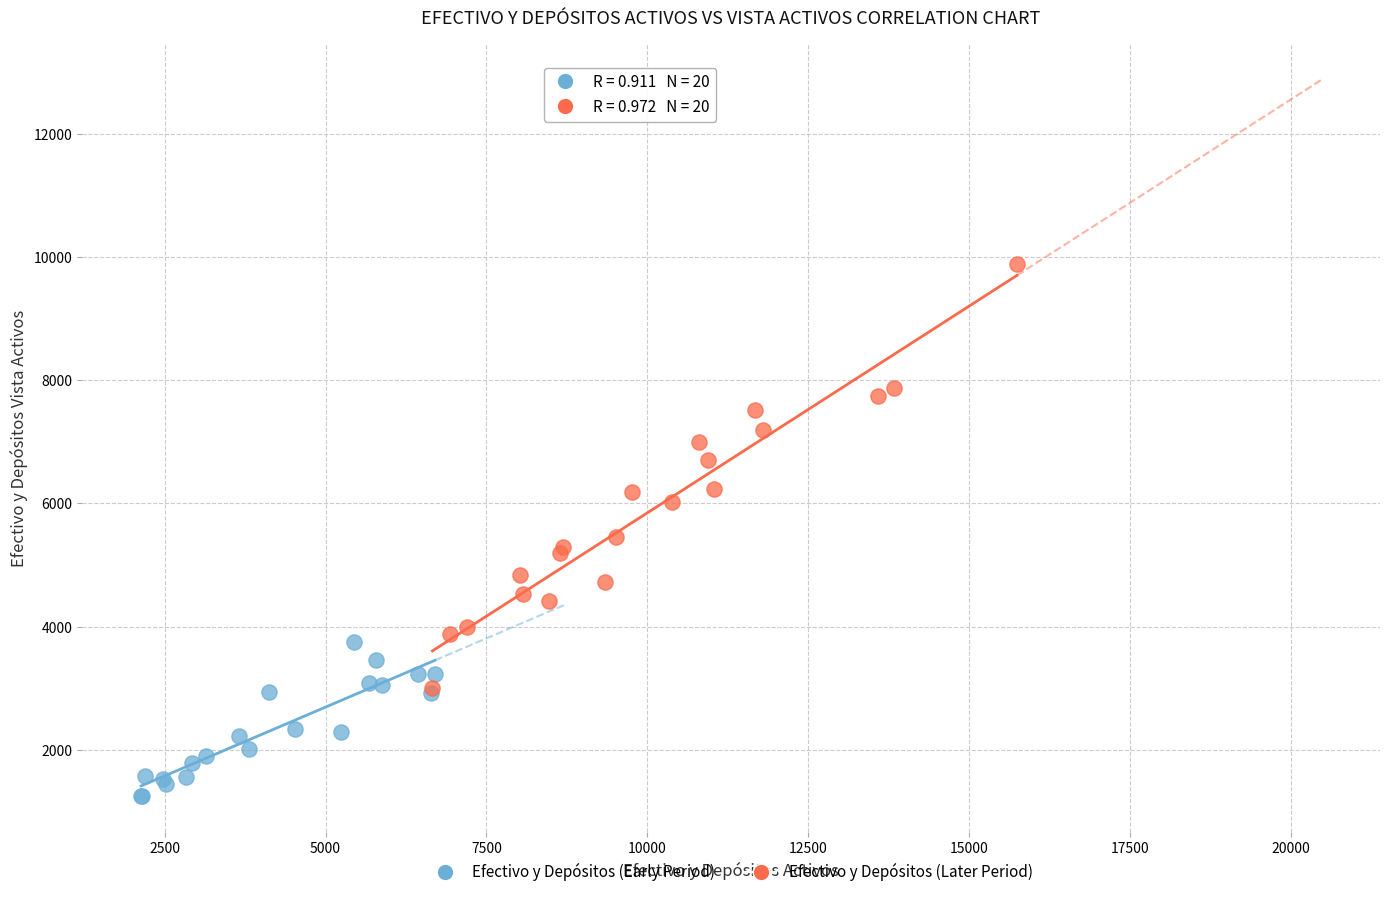

Which series contains the lowest Y value?

Efectivo y Depósitos (Early Period)